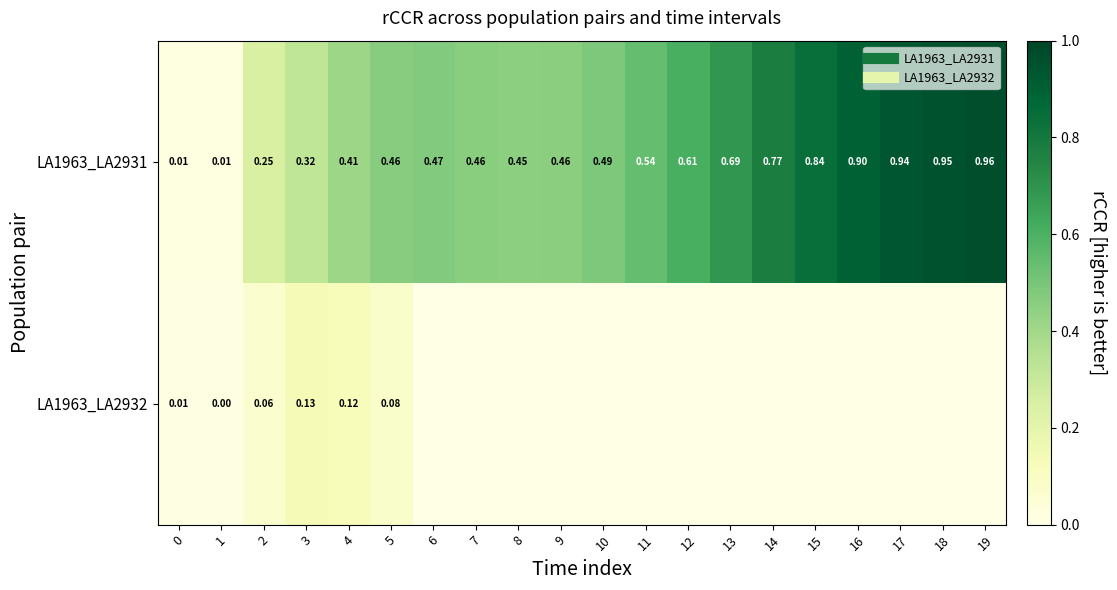

Which series has the largest total across all categories?

LA1963_LA2931